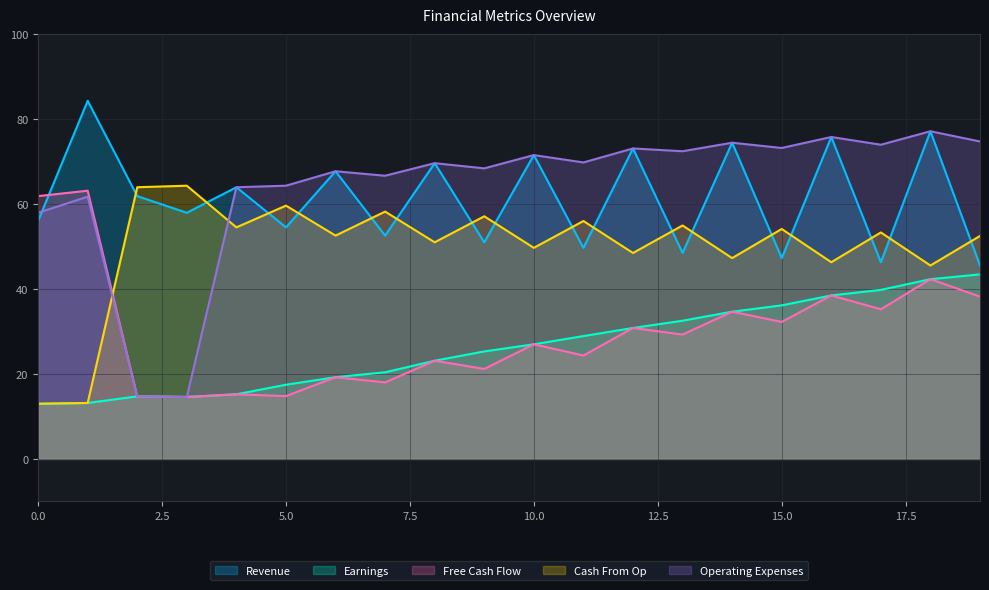

Which series ends up on top after the final intersection of Cash From Op and Revenue?

Cash From Op